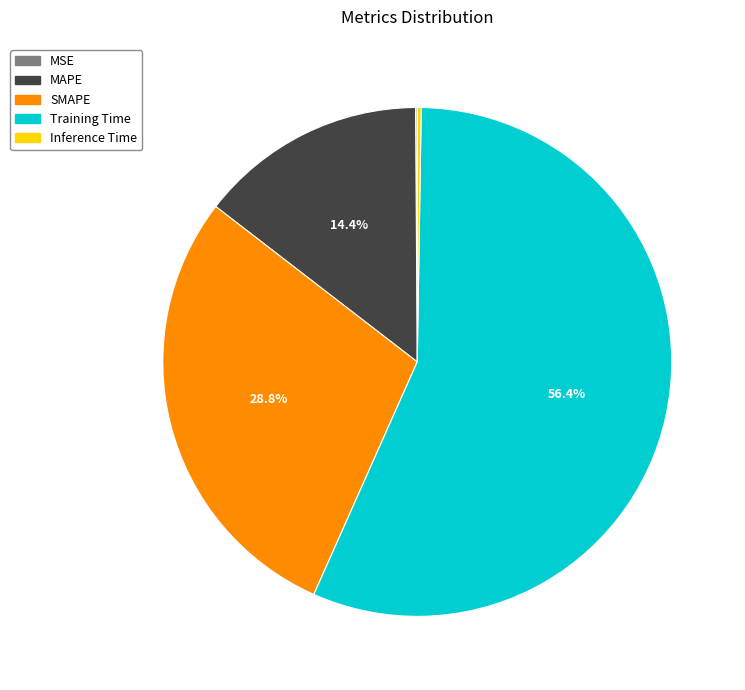

Which category has the biggest portion of the pie?

Training Time